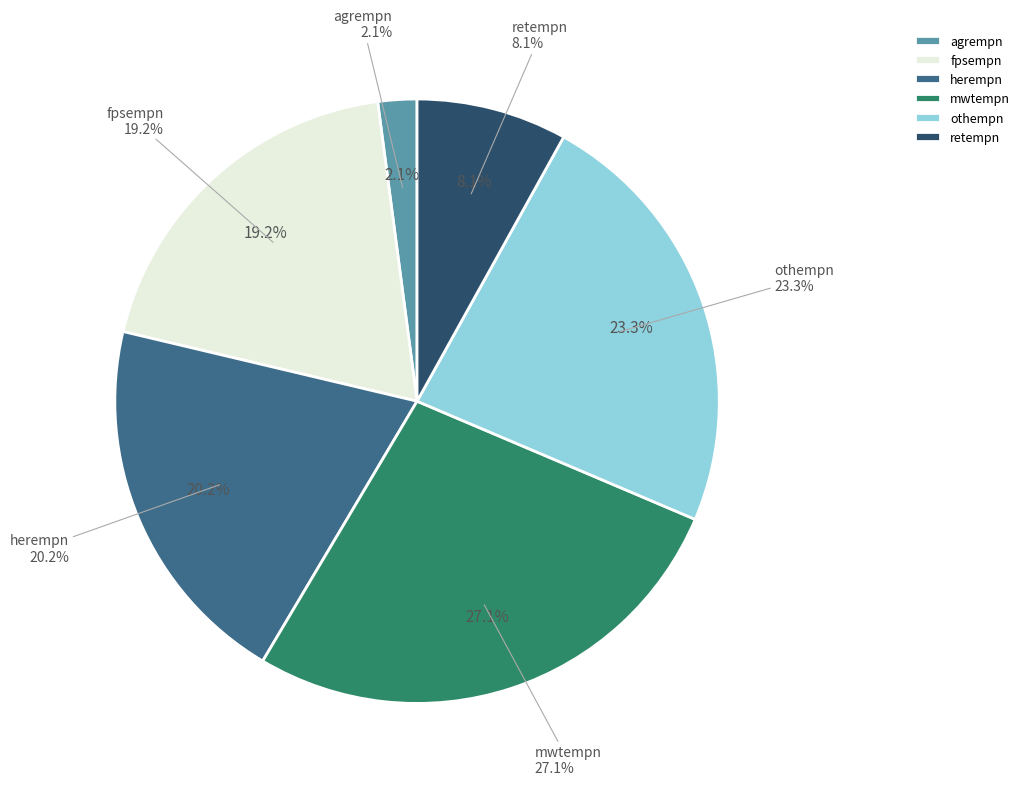

Does othempn represent more than half of the total?

No